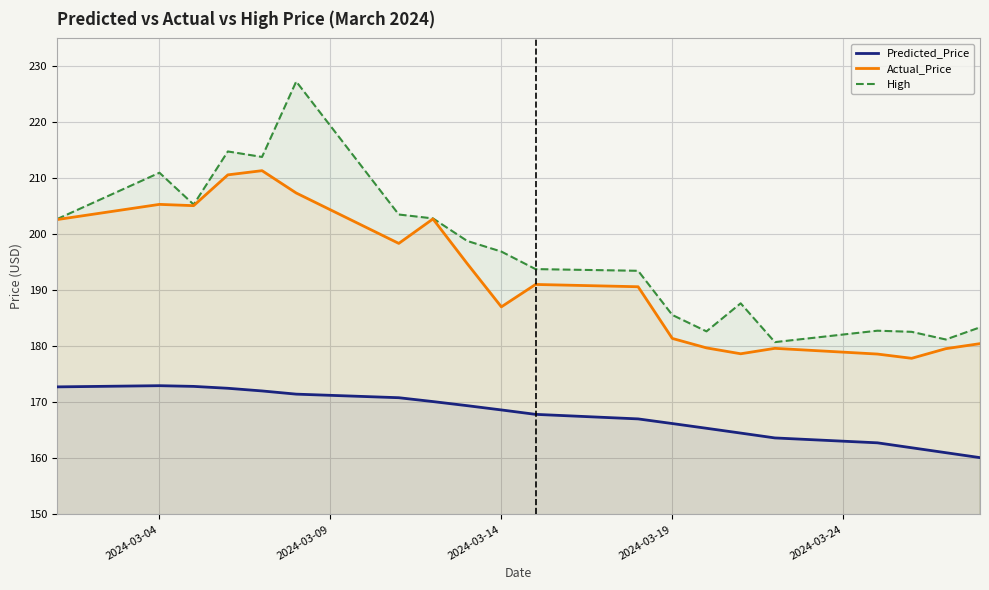

True or false: Predicted_Price and High intersect in this chart.

False